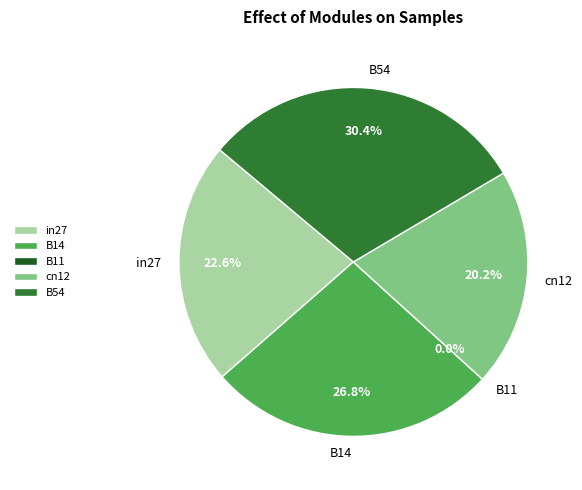

To the nearest percent, what is the difference between the B14 and in27 slice percentages?

4%